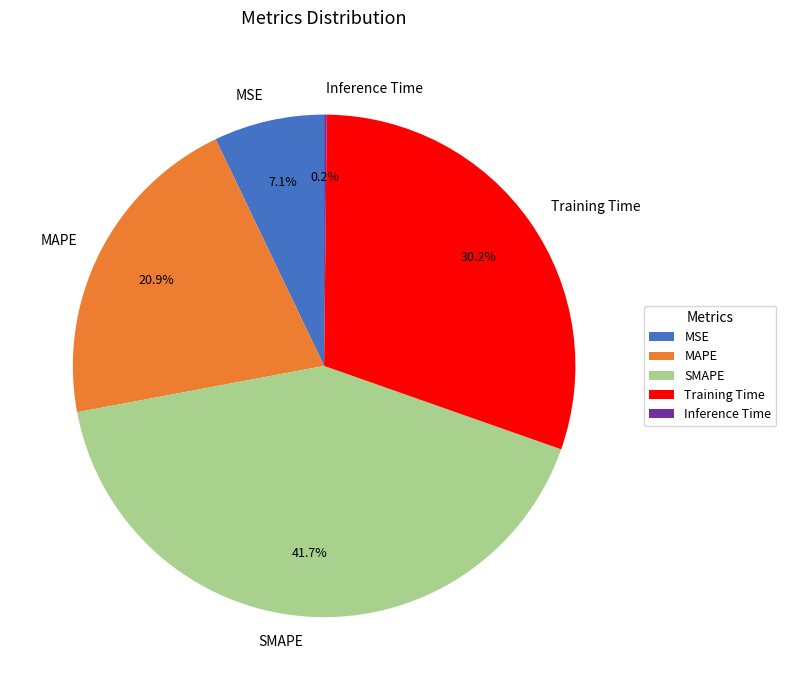

How much of the chart is everything except SMAPE?

58.3%